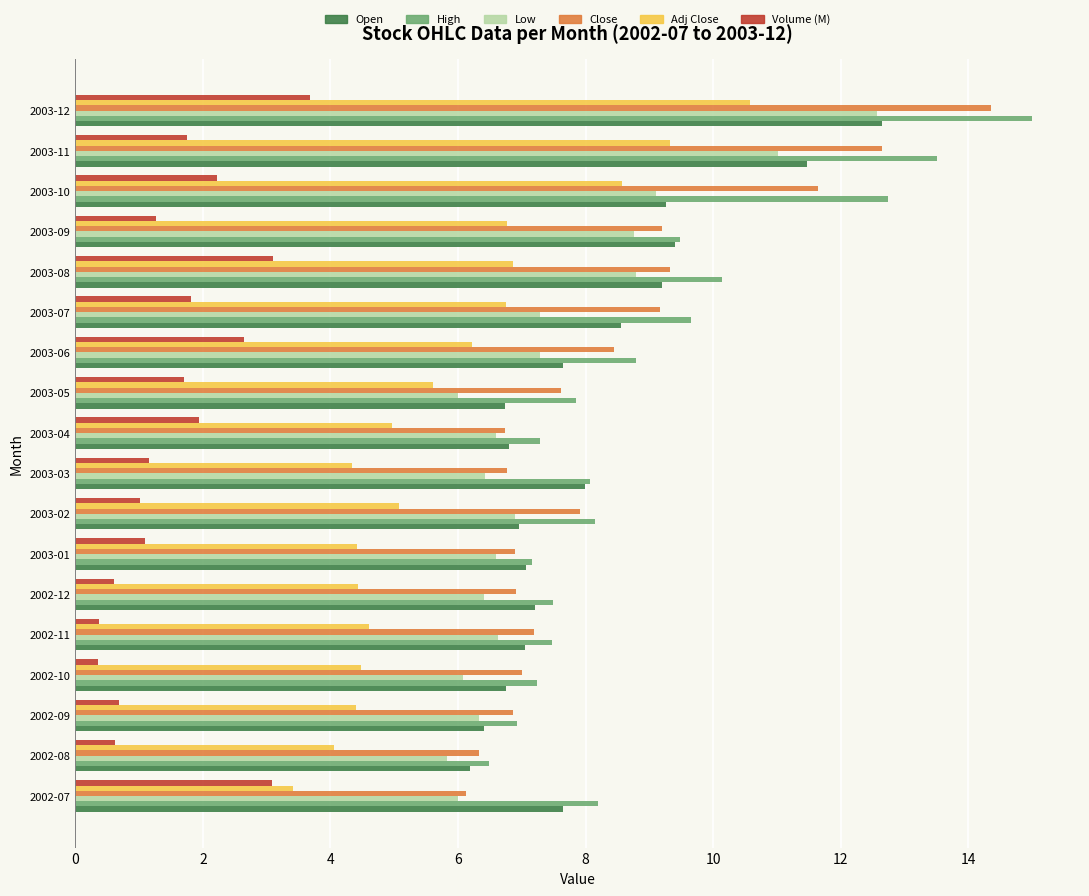

What is the smallest value displayed?

0.4